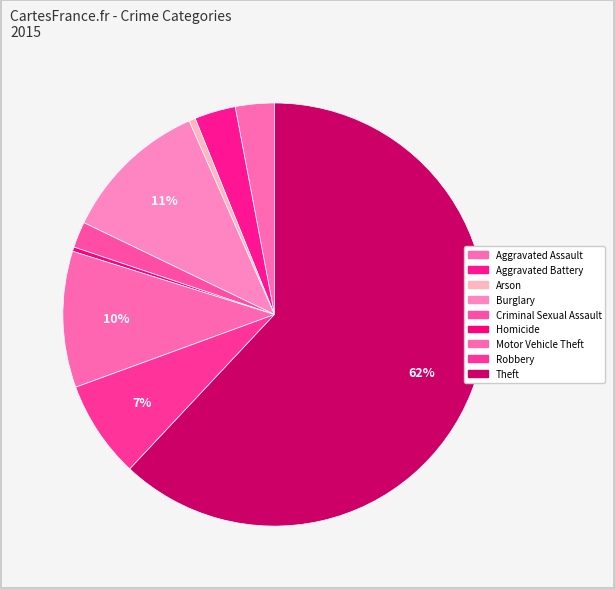

What is the total percentage of Motor Vehicle Theft and Aggravated Assault?

13.4%